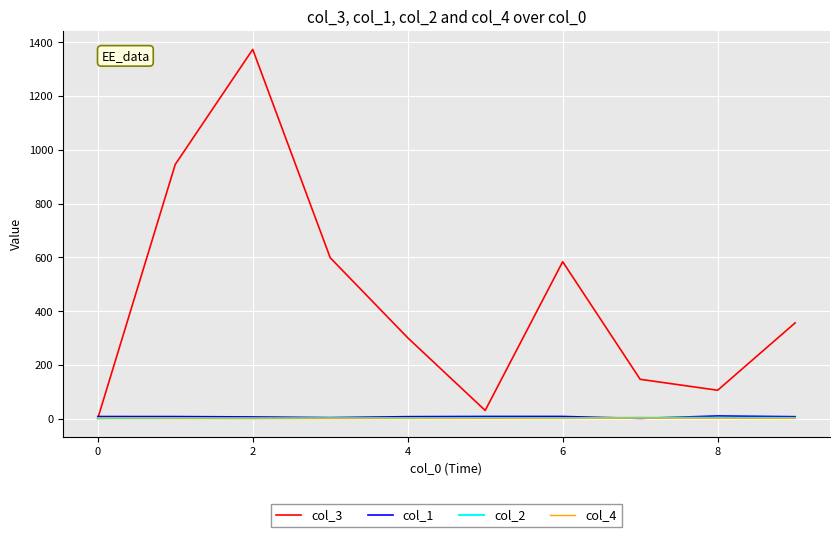

What is the difference between the maximum and second lowest values in the col_3 series?

1343.1